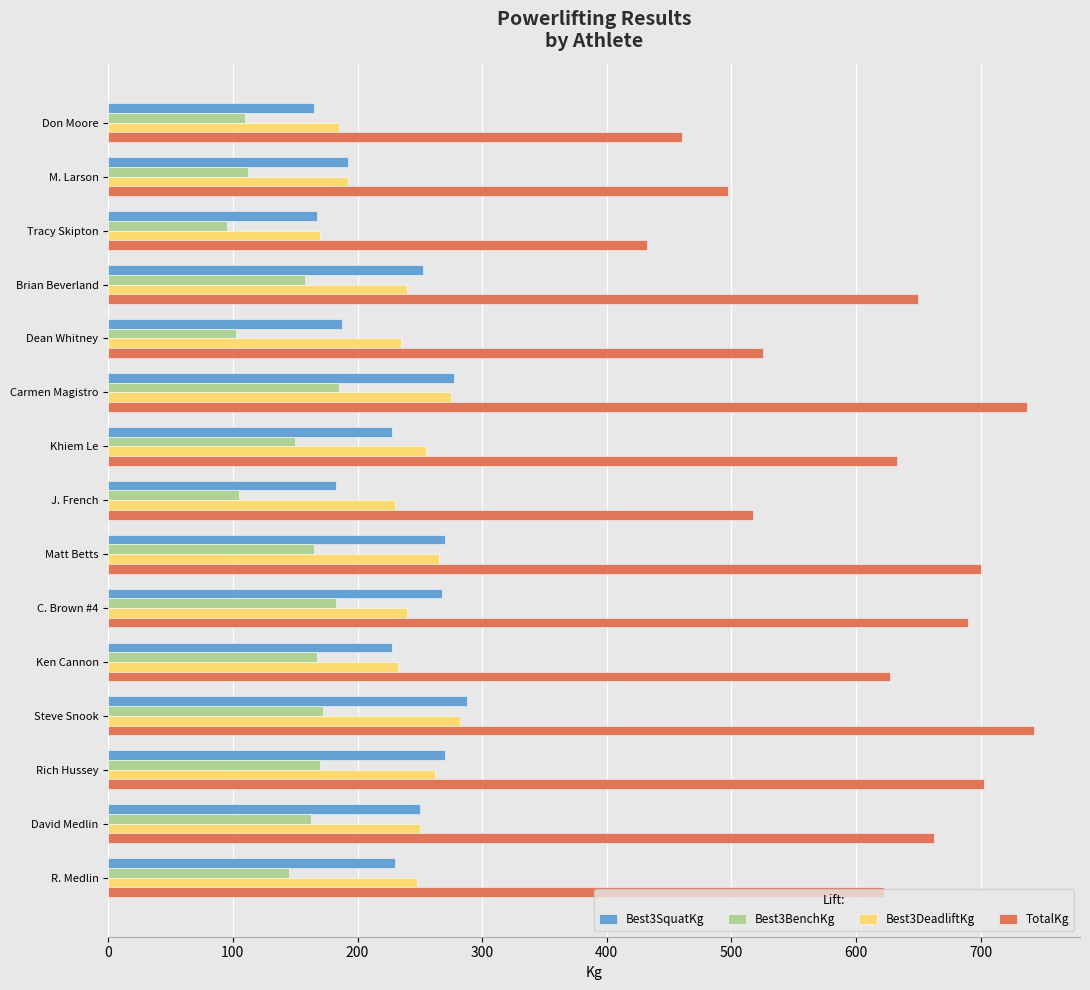

What is the total value across all series at M. Larson?

995.0